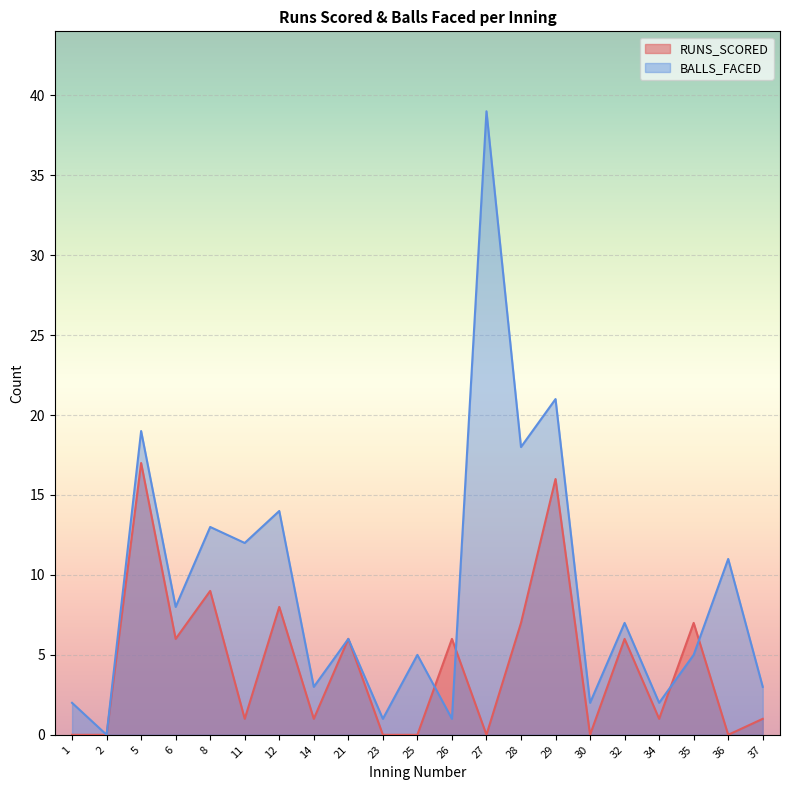

Rank the categories by RUNS_SCORED value from highest to lowest.

5, 29, 8, 12, 28, 35, 6, 21, 26, 32, 11, 14, 34, 37, 1, 2, 23, 25, 27, 30, 36